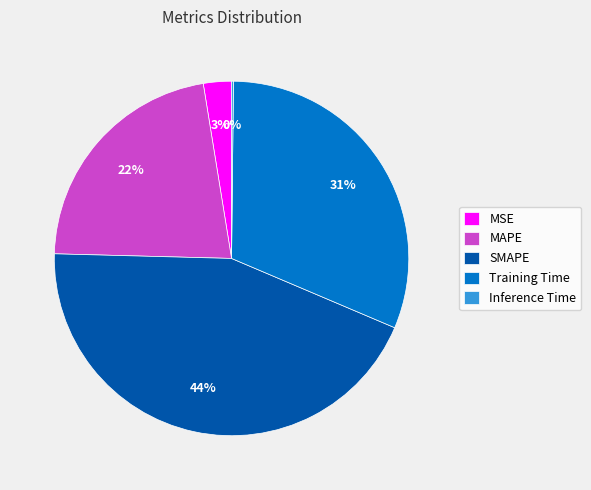

What percentage is the MAPE slice, to the nearest percent?

22%